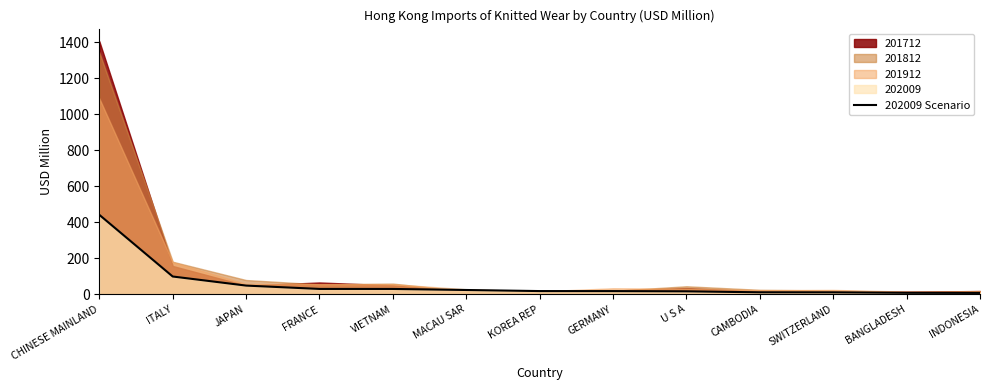

Rank the categories by value from highest to lowest.

CHINESE MAINLAND, ITALY, JAPAN, FRANCE, VIETNAM, MACAU SAR, KOREA REP, GERMANY, U S A, CAMBODIA, SWITZERLAND, BANGLADESH, INDONESIA